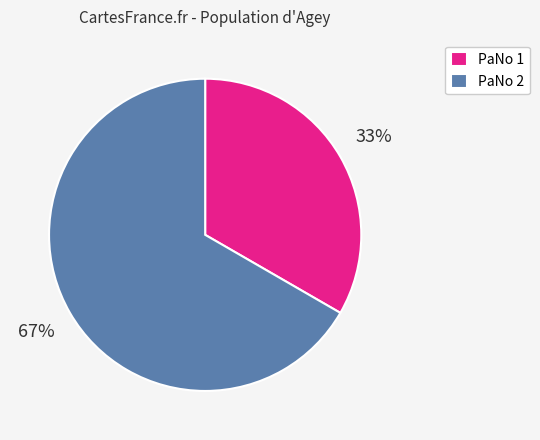

To the nearest percent, what is the combined percentage of PaNo 2 and PaNo 1?

100%